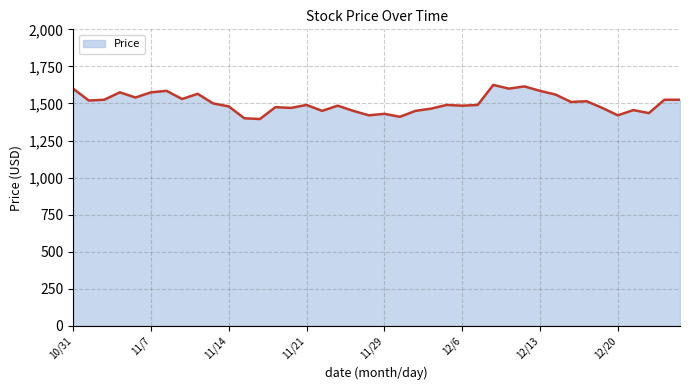

What is the greatest value displayed?

1625